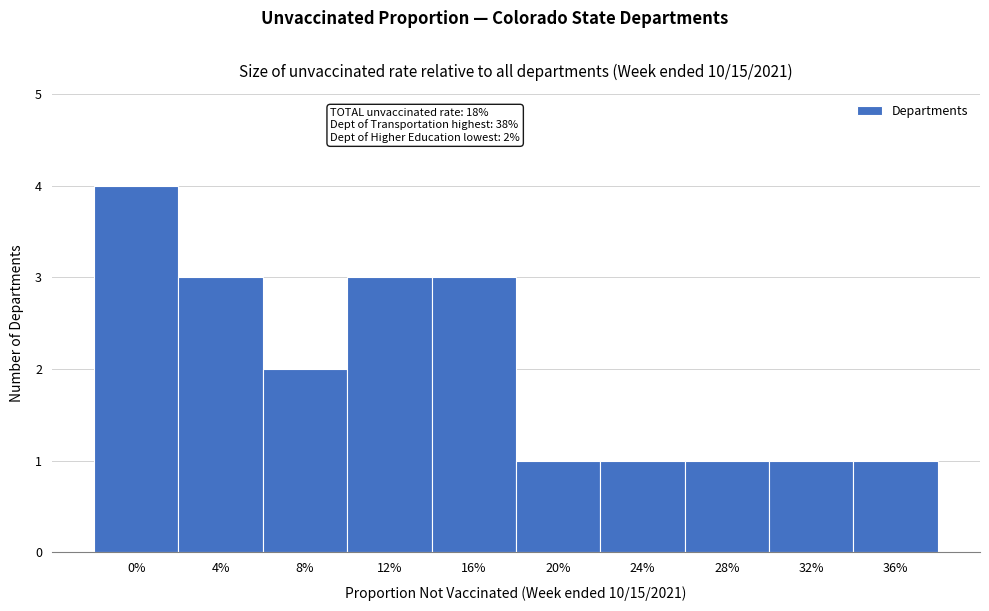

Reading right to left, list all the values displayed in this chart.

1	1	1	1	1	3	3	2	3	4